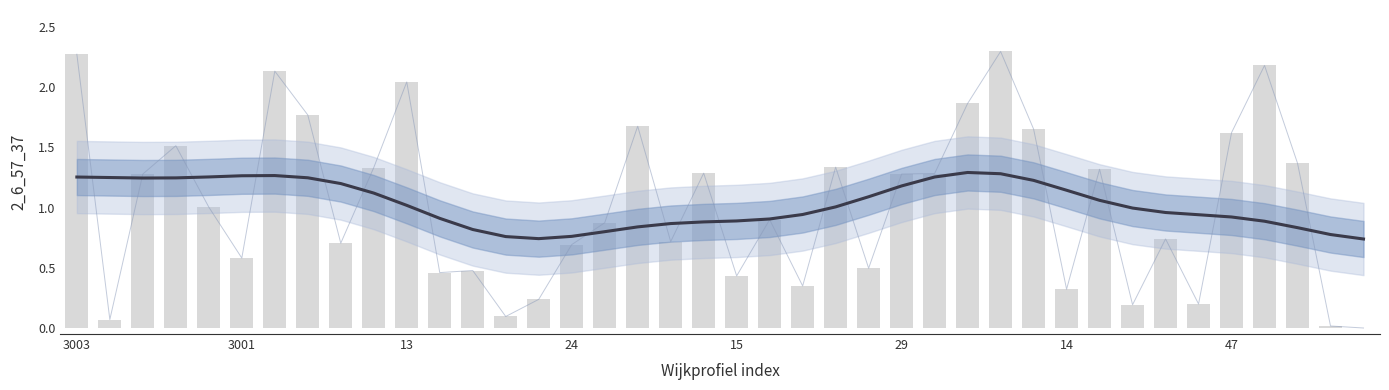

What is the minimum value shown in the chart?

0.7